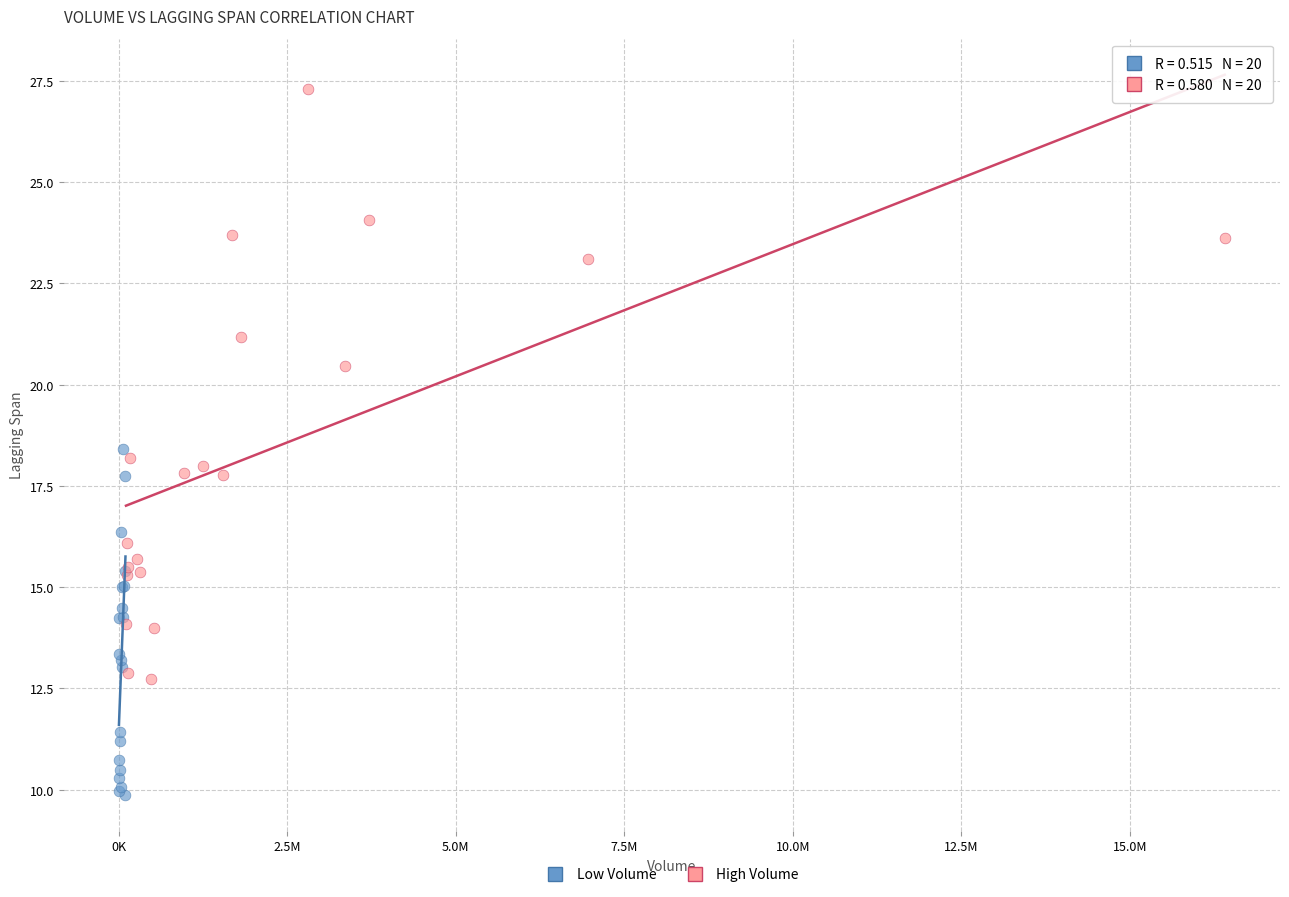

Which series reaches the maximum Y coordinate?

High Volume